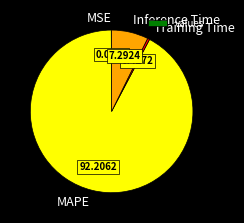

Is there a majority slice in this chart?

Yes